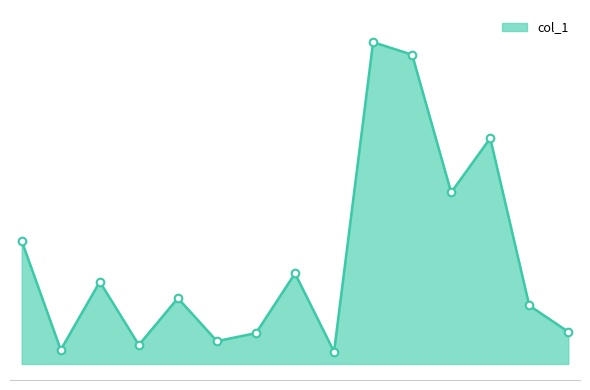

What is the change in value from 8 to 13?

+42.1